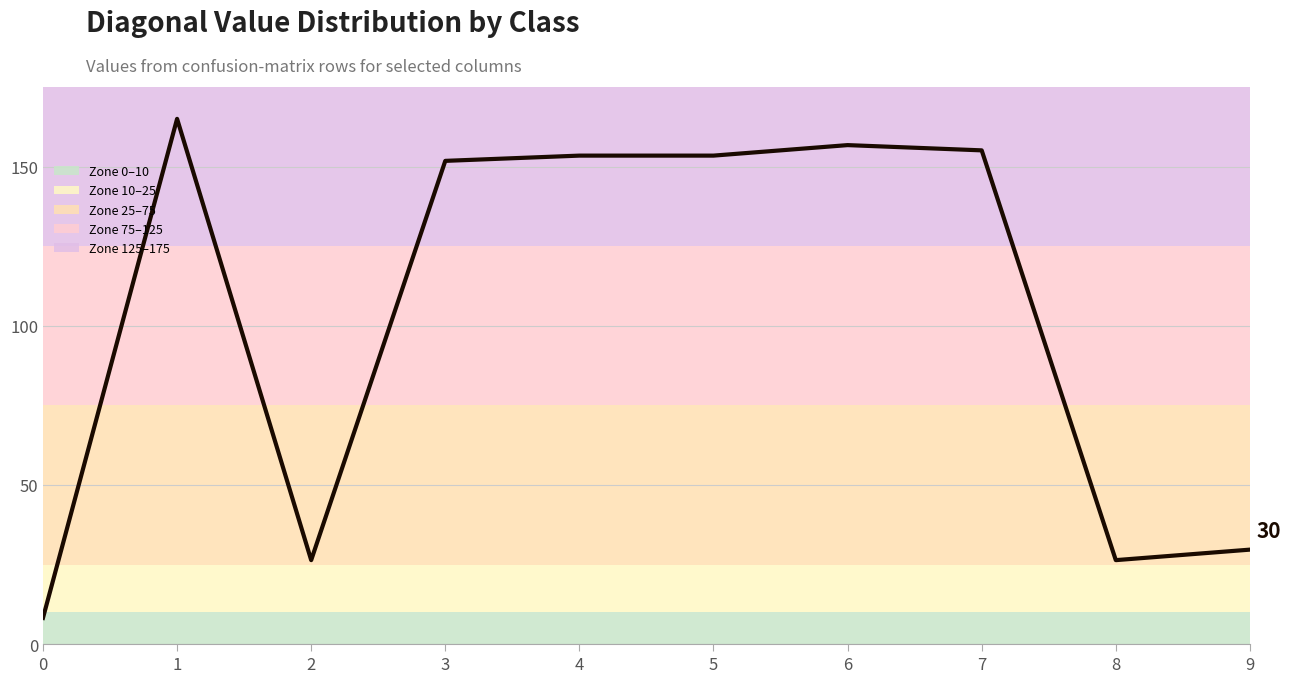

What is the sum of the values at 1 and 6?

321.8